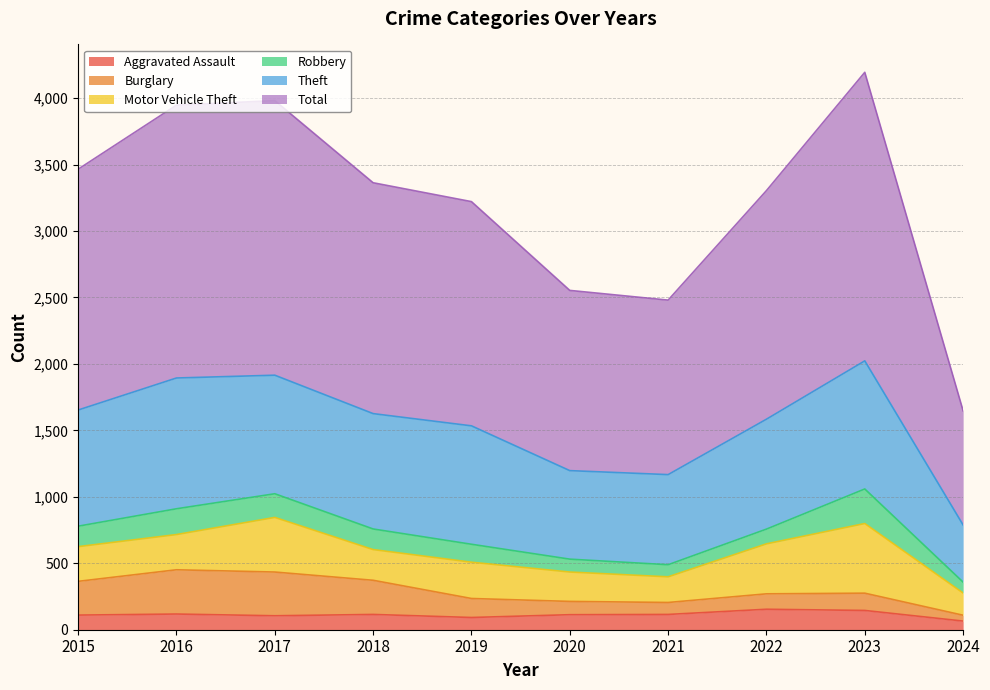

Does the chart display data point markers on the line(s)?

No